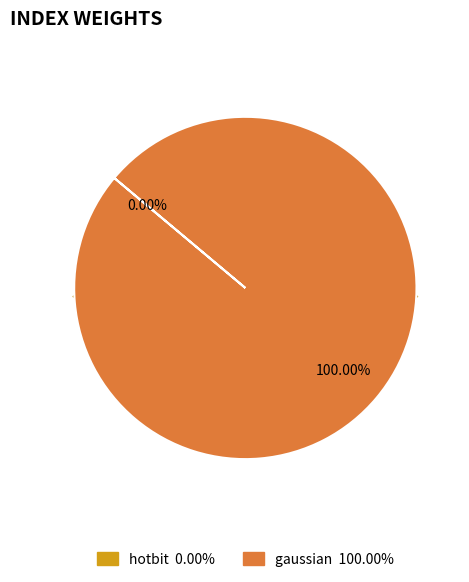

Which has a higher value, gaussian or hotbit?

gaussian